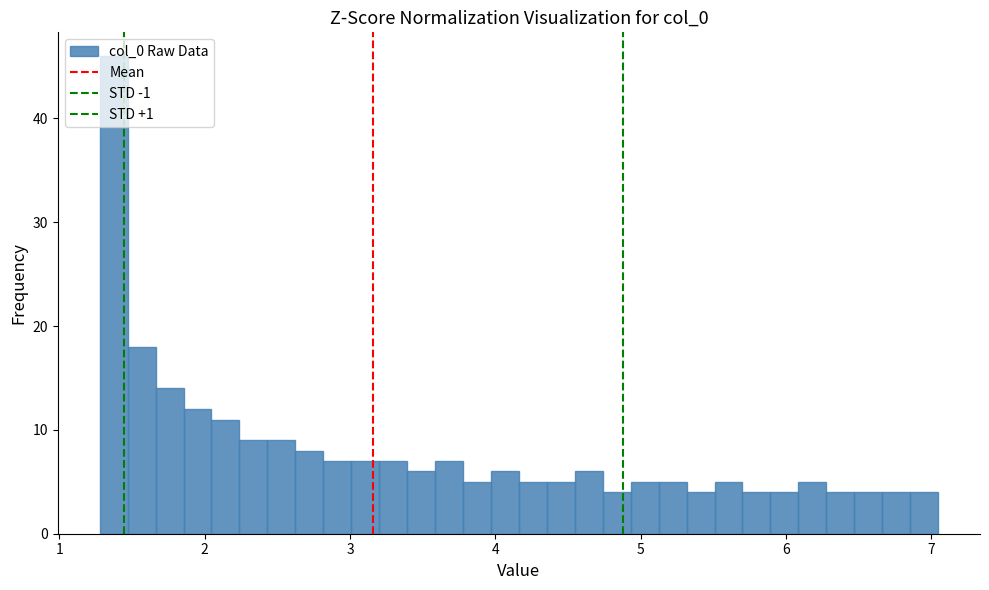

Around what value on the x-axis is the tallest bar? Give the approximate position of its centre, as read against the axis.

1.4